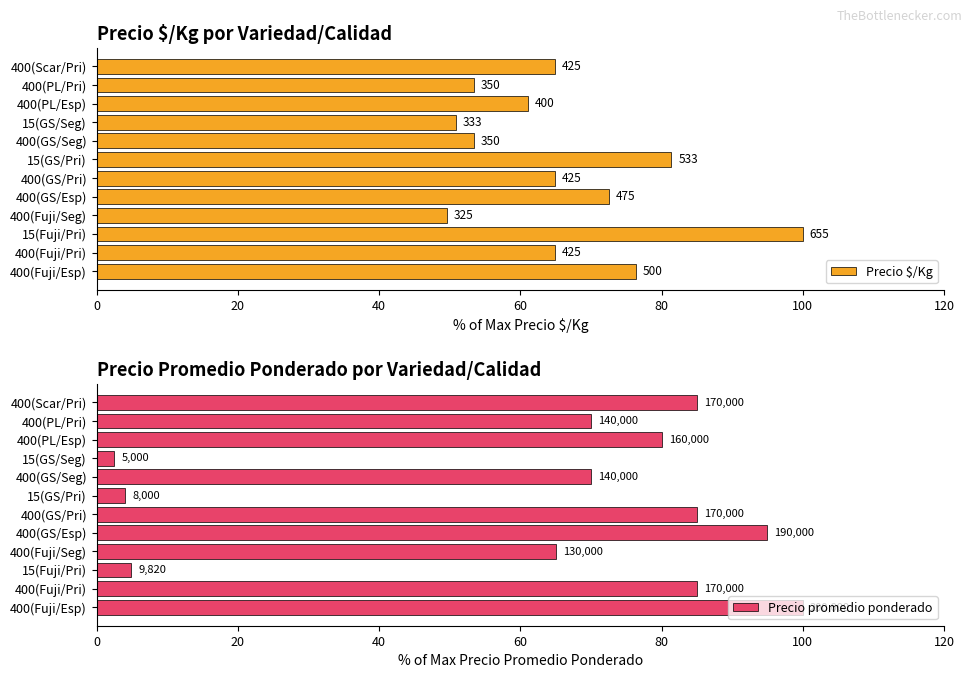

Which has a higher value, 400(Fuji/Pri) or 400(GS/Esp)?

400(GS/Esp)